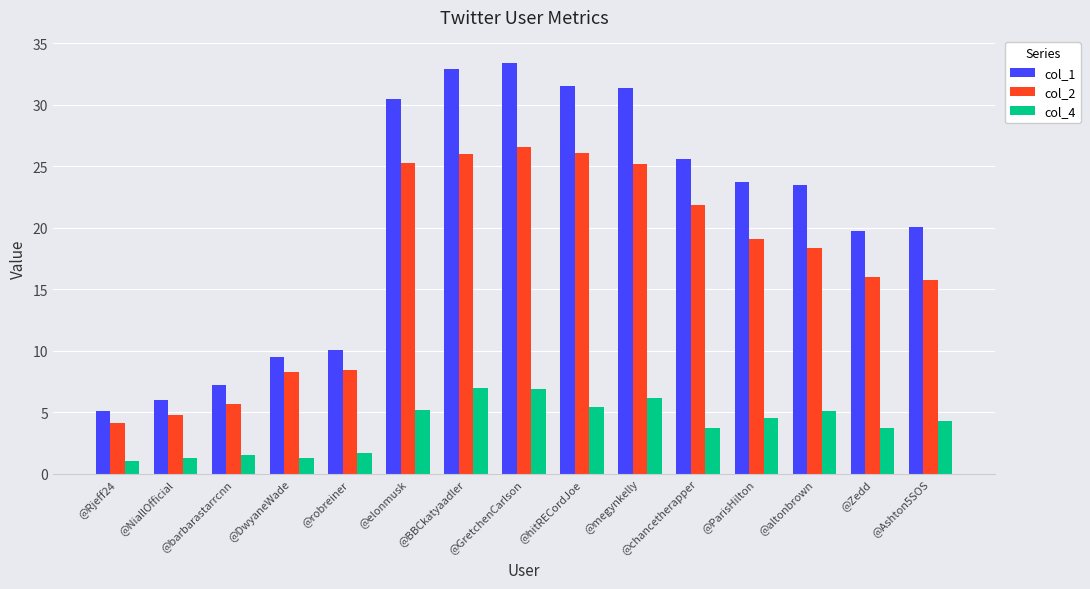

What is the difference between the highest and lowest values at @elonmusk?

25.3